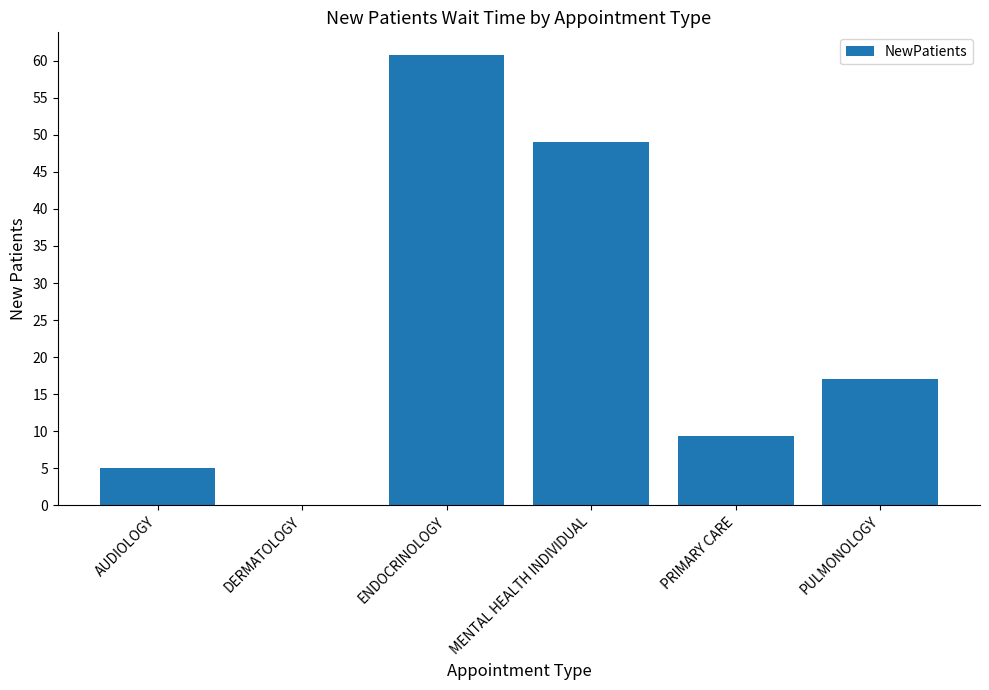

How many distinct data groups are displayed?

1